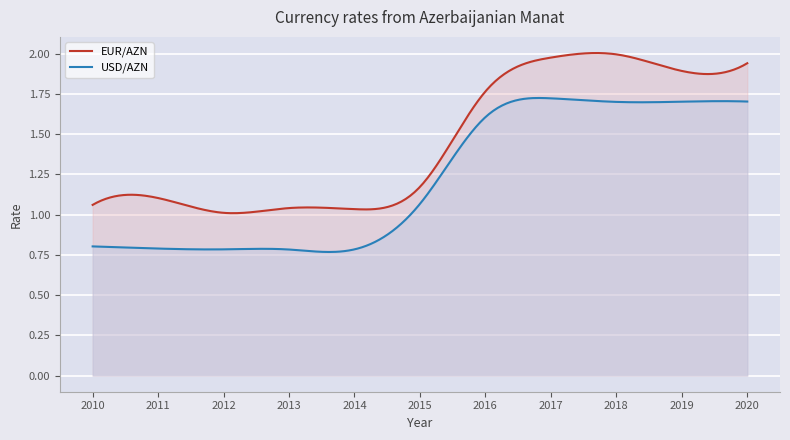

What is the smallest value displayed?

0.8